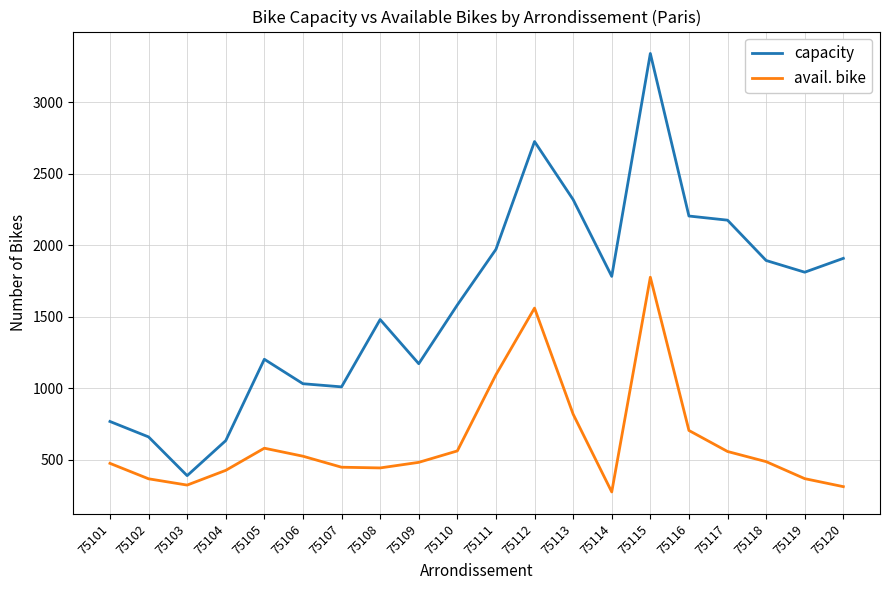

Between 75106 and 75120, which series saw the biggest shift?

capacity